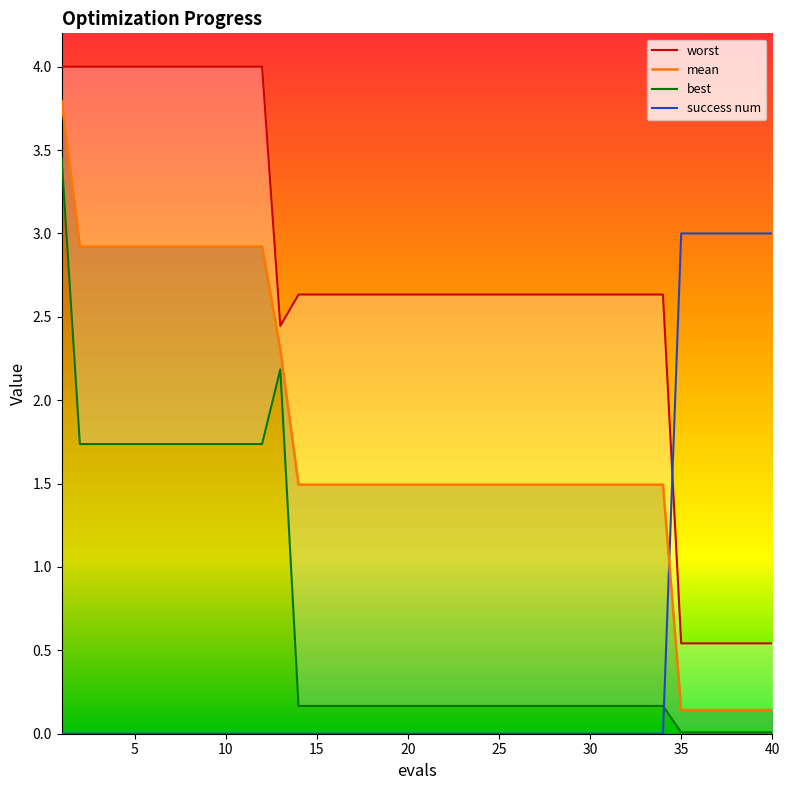

Between which two adjacent categories do success num and best first intersect?

34 and 35